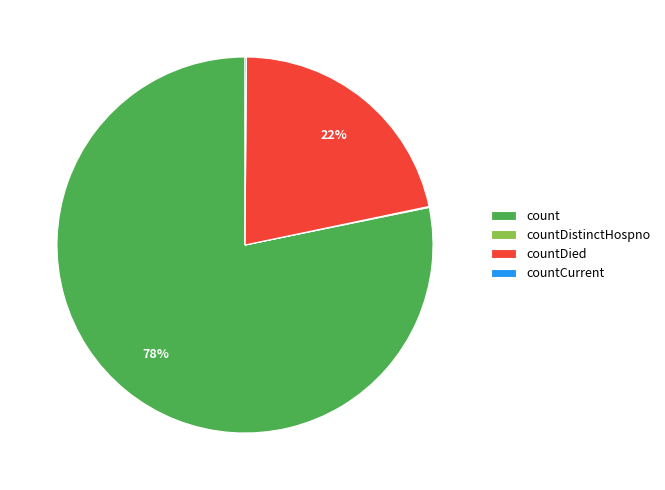

Is it true that count is 78% of the pie?

True